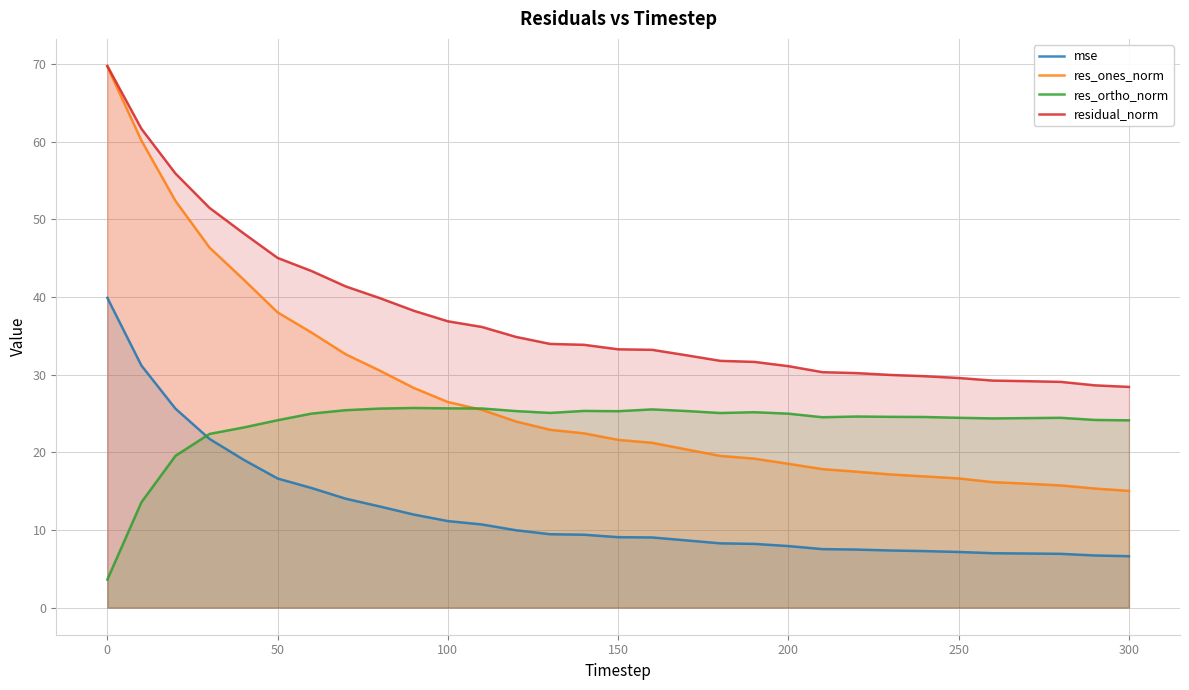

True or false: res_ortho_norm and residual_norm cross at least once.

False